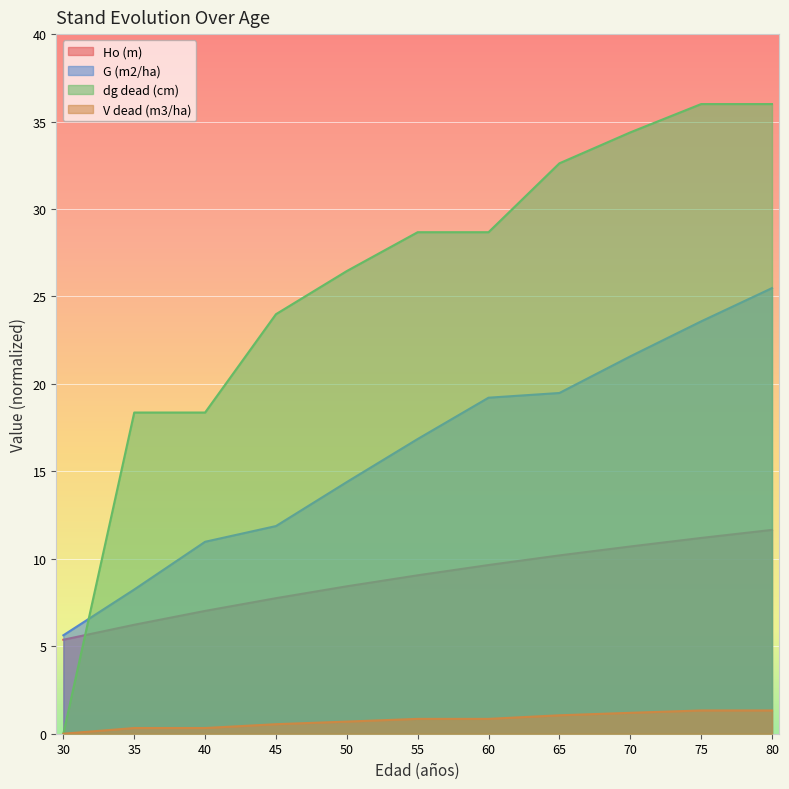

List the series in order of their peak value, lowest first.

V dead (m3/ha), Ho (m), G (m2/ha), dg dead (cm)